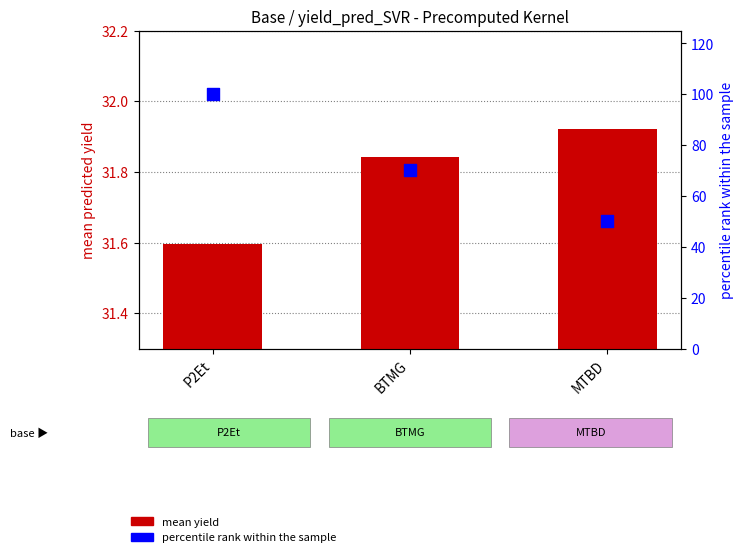

What are all the series names shown in the legend?

mean yield, percentile rank within the sample